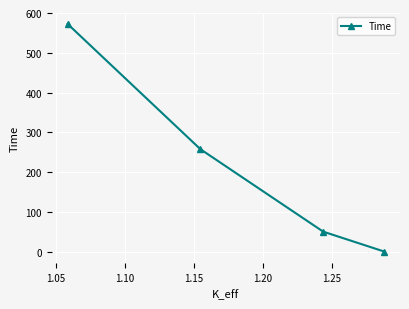

What is the average value?

220.0